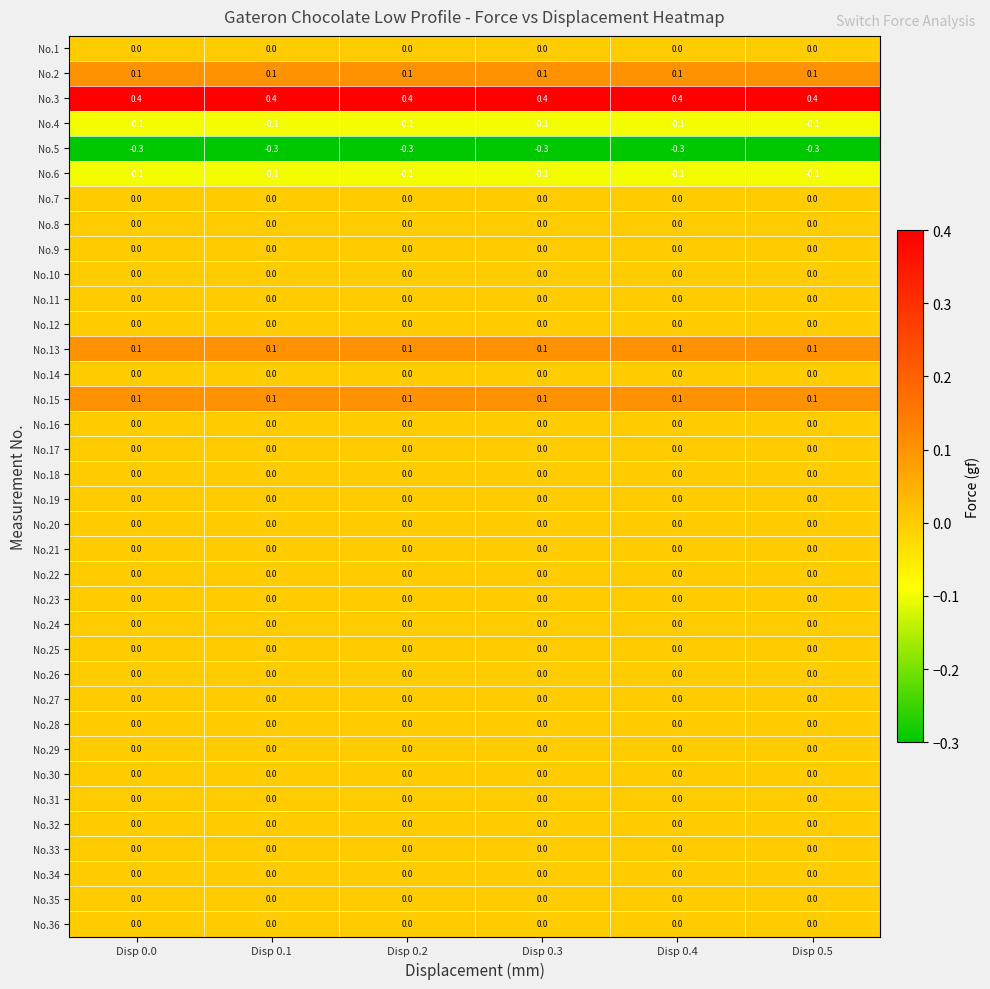

At how many categories does at least one series exceed 0?

6